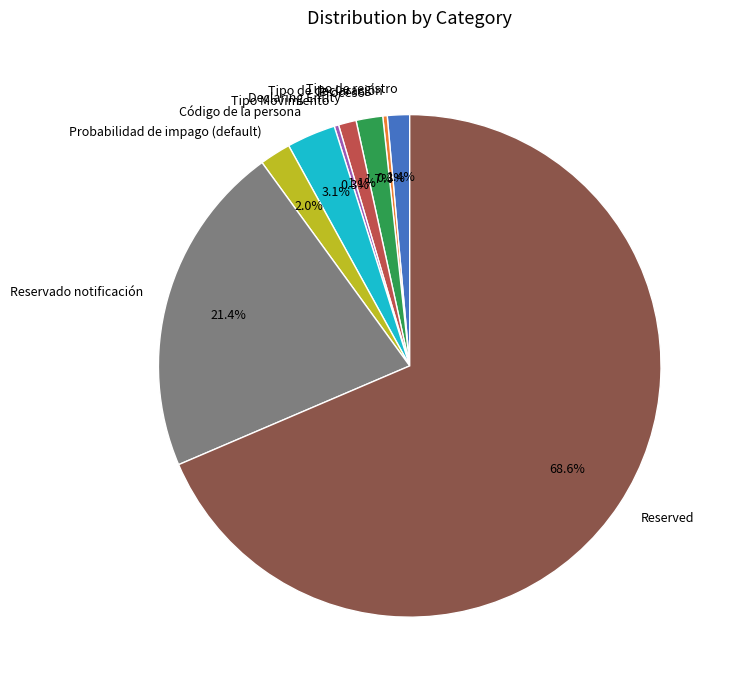

To the nearest percent, what portion does Proceso represent?

2%